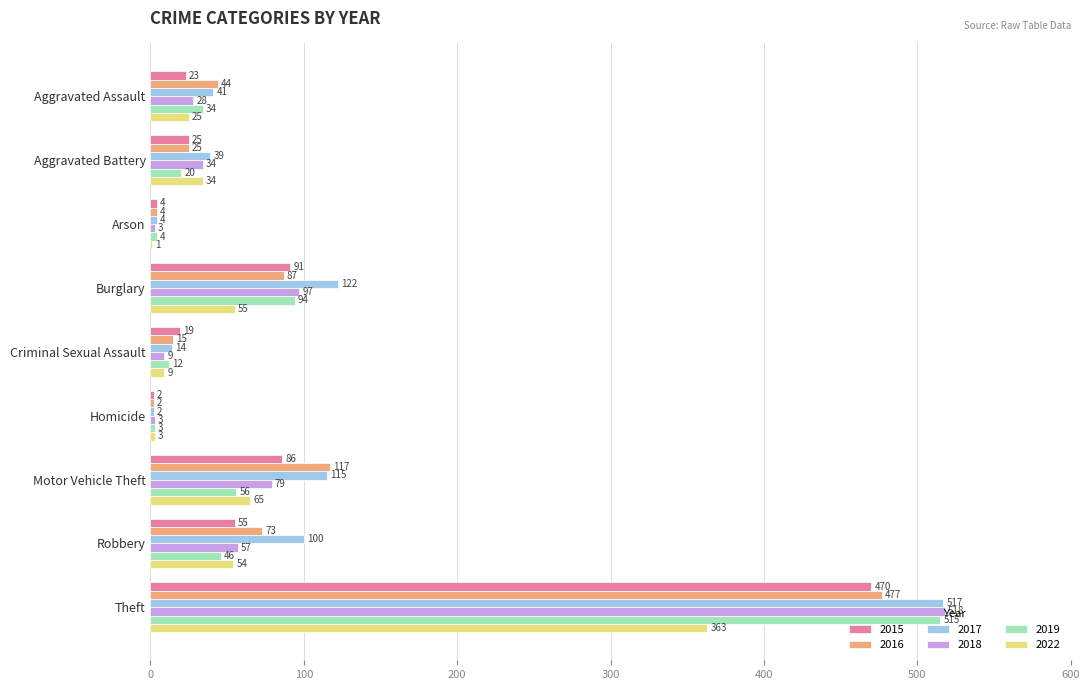

What are all the series names shown in the legend?

2015, 2016, 2017, 2018, 2019, 2022